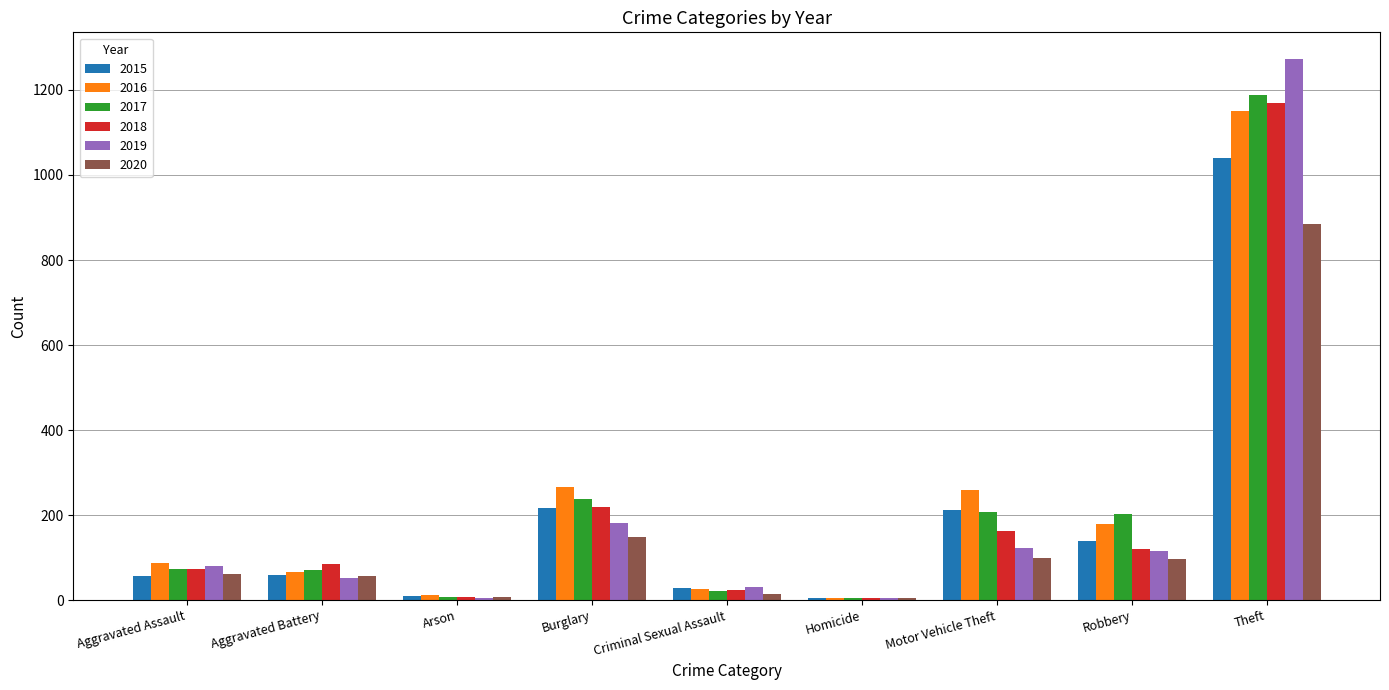

Which series has the widest spread of values?

2019